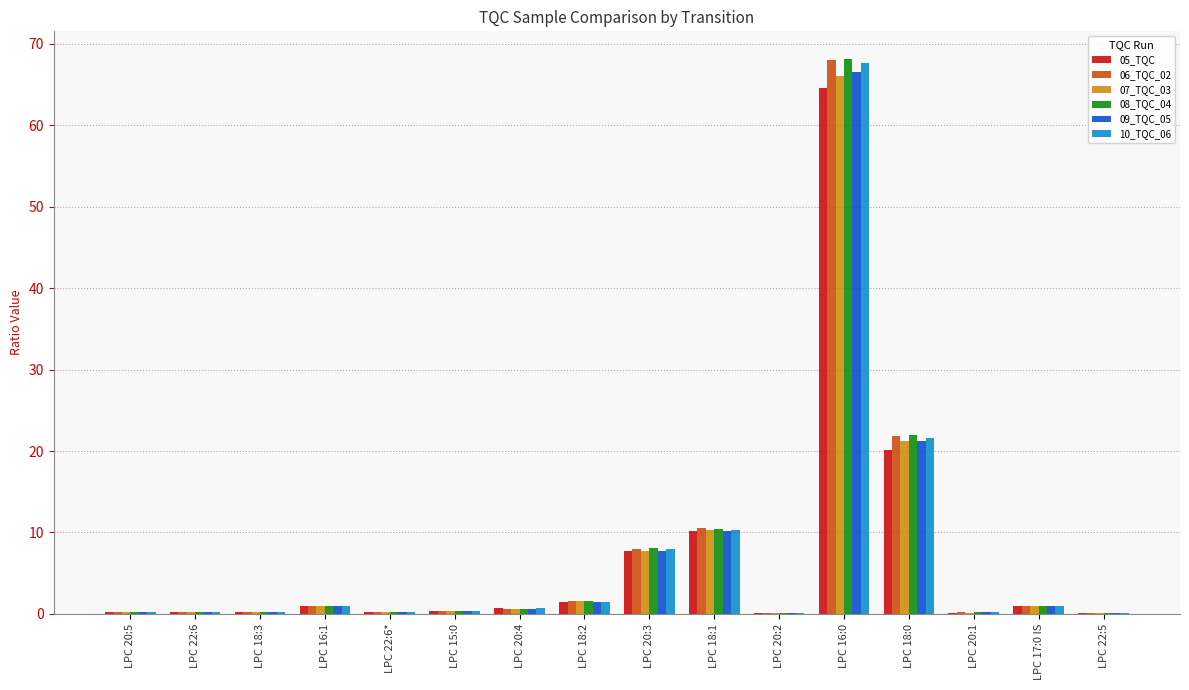

What is the difference between the 06_TQC_02 values at LPC 17:0 IS and LPC 20:1?

0.8